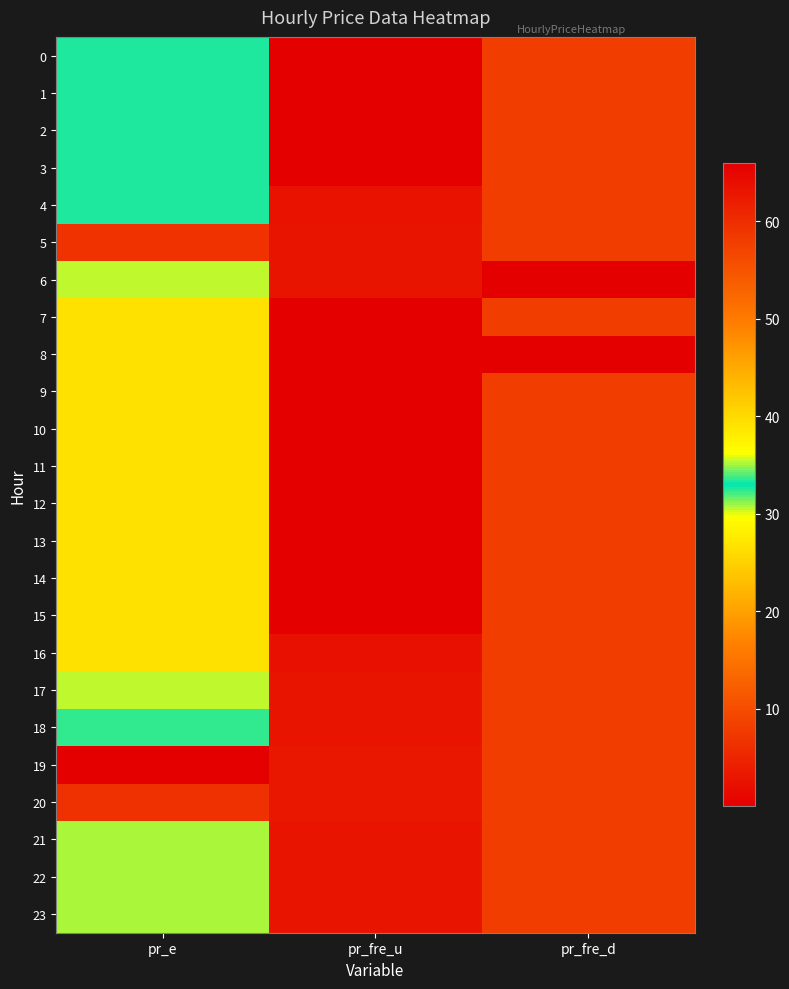

Reading left to right, what are all the values shown in this chart?

0: pr_e=32.7	pr_fre_u=0.0	pr_fre_d=8.0
1: pr_e=32.7	pr_fre_u=0.0	pr_fre_d=8.0
2: pr_e=32.7	pr_fre_u=0.0	pr_fre_d=8.0
3: pr_e=32.7	pr_fre_u=0.0	pr_fre_d=8.0
4: pr_e=32.7	pr_fre_u=2.5	pr_fre_d=8.0
5: pr_e=59.3	pr_fre_u=2.7	pr_fre_d=8.0
6: pr_e=30.5	pr_fre_u=2.7	pr_fre_d=0.0
7: pr_e=26.5	pr_fre_u=0.0	pr_fre_d=8.0
8: pr_e=26.5	pr_fre_u=0.0	pr_fre_d=0.0
9: pr_e=26.5	pr_fre_u=0.0	pr_fre_d=8.0
10: pr_e=26.5	pr_fre_u=0.0	pr_fre_d=8.0
11: pr_e=26.5	pr_fre_u=0.0	pr_fre_d=8.0
12: pr_e=26.5	pr_fre_u=0.0	pr_fre_d=8.0
13: pr_e=26.5	pr_fre_u=0.0	pr_fre_d=8.0
14: pr_e=26.5	pr_fre_u=0.0	pr_fre_d=8.0
15: pr_e=26.5	pr_fre_u=0.0	pr_fre_d=8.0
16: pr_e=26.5	pr_fre_u=2.3	pr_fre_d=8.0
17: pr_e=30.6	pr_fre_u=2.7	pr_fre_d=8.0
18: pr_e=32.4	pr_fre_u=2.7	pr_fre_d=8.0
19: pr_e=65.9	pr_fre_u=2.9	pr_fre_d=8.0
20: pr_e=59.8	pr_fre_u=2.9	pr_fre_d=8.0
21: pr_e=30.9	pr_fre_u=2.7	pr_fre_d=8.0
22: pr_e=30.8	pr_fre_u=2.7	pr_fre_d=8.0
23: pr_e=30.8	pr_fre_u=2.7	pr_fre_d=8.0